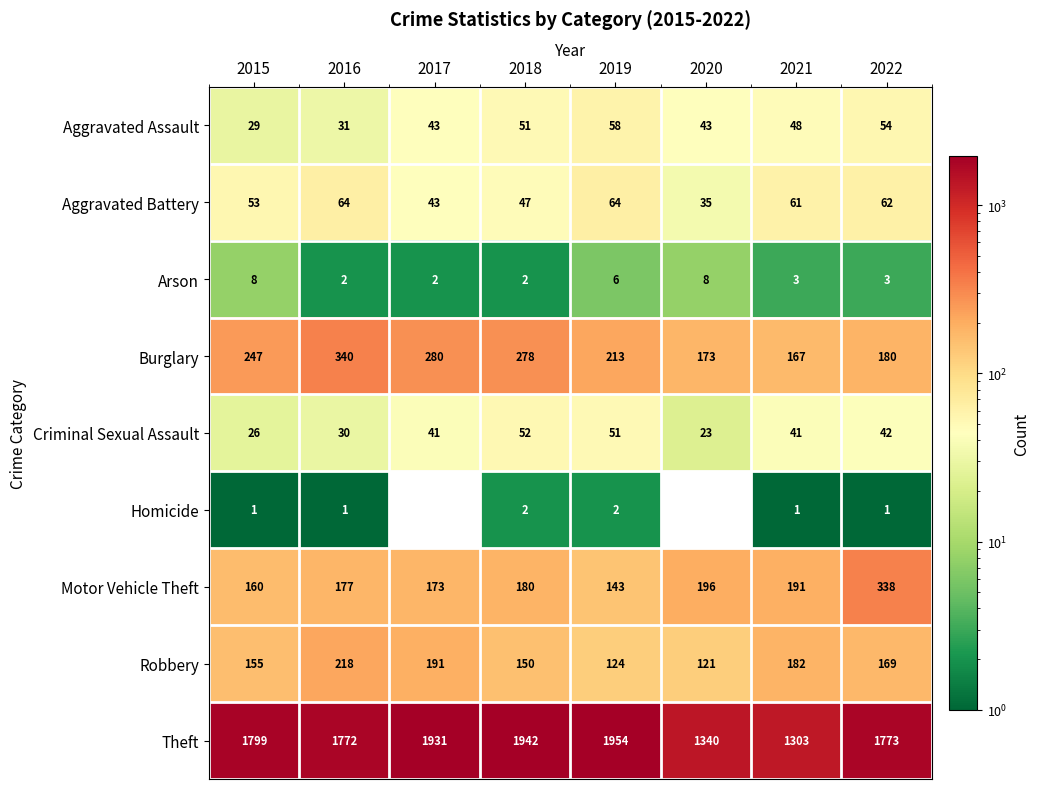

At 2016, list the series in order from largest to smallest.

Theft, Burglary, Robbery, Motor Vehicle Theft, Aggravated Battery, Aggravated Assault, Criminal Sexual Assault, Arson, Homicide